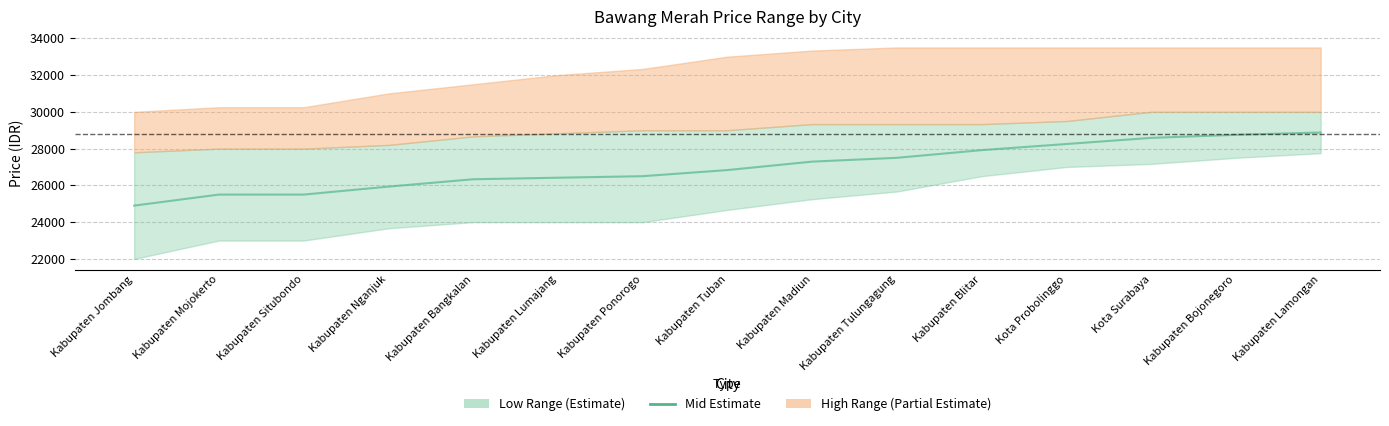

List the labels in order of value, smallest first.

Kabupaten Jombang, Kabupaten Mojokerto, Kabupaten Situbondo, Kabupaten Nganjuk, Kabupaten Bangkalan, Kabupaten Lumajang, Kabupaten Ponorogo, Kabupaten Tuban, Kabupaten Madiun, Kabupaten Tulungagung, Kabupaten Blitar, Kota Probolinggo, Kota Surabaya, Kabupaten Bojonegoro, Kabupaten Lamongan